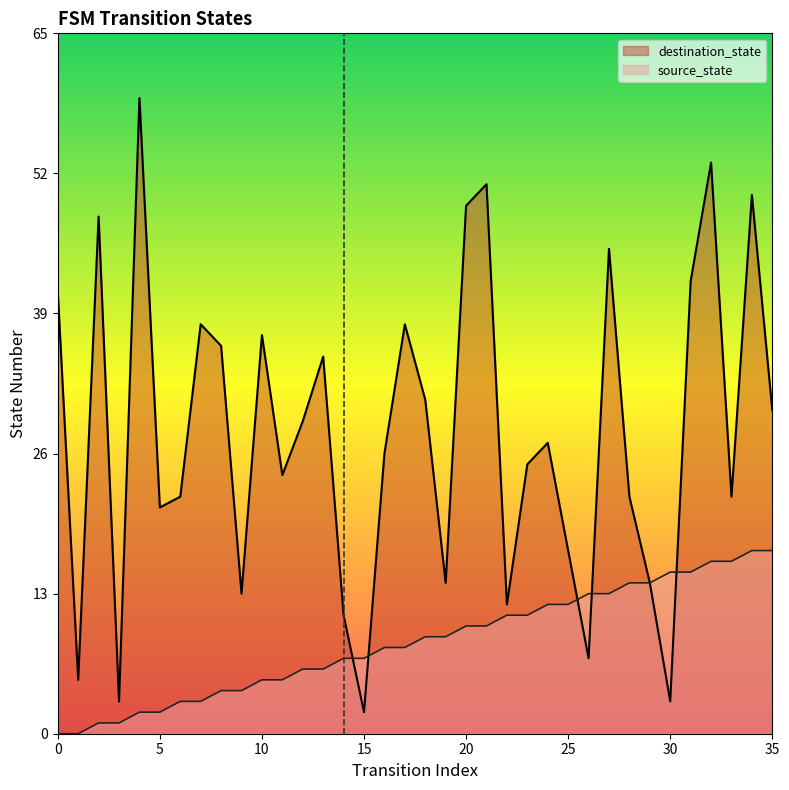

Rank the categories by source_state value from lowest to highest.

0, 1, 2, 3, 4, 5, 6, 7, 8, 9, 10, 11, 12, 13, 14, 15, 16, 17, 18, 19, 20, 21, 22, 23, 24, 25, 26, 27, 28, 29, 30, 31, 32, 33, 34, 35